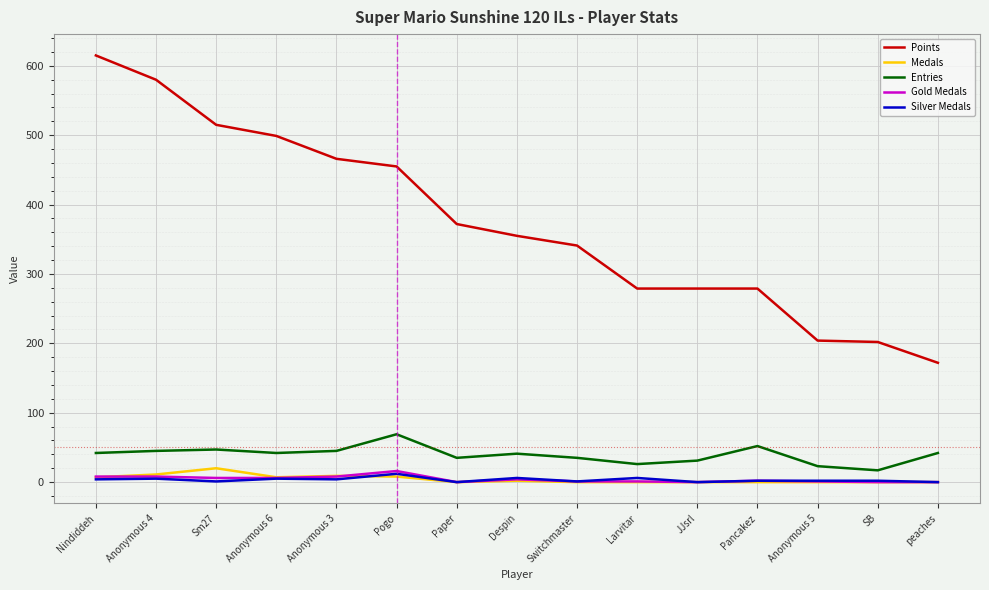

Is the value of Gold Medals at Anonymous 4 greater than the value of Entries at Sm27?

No